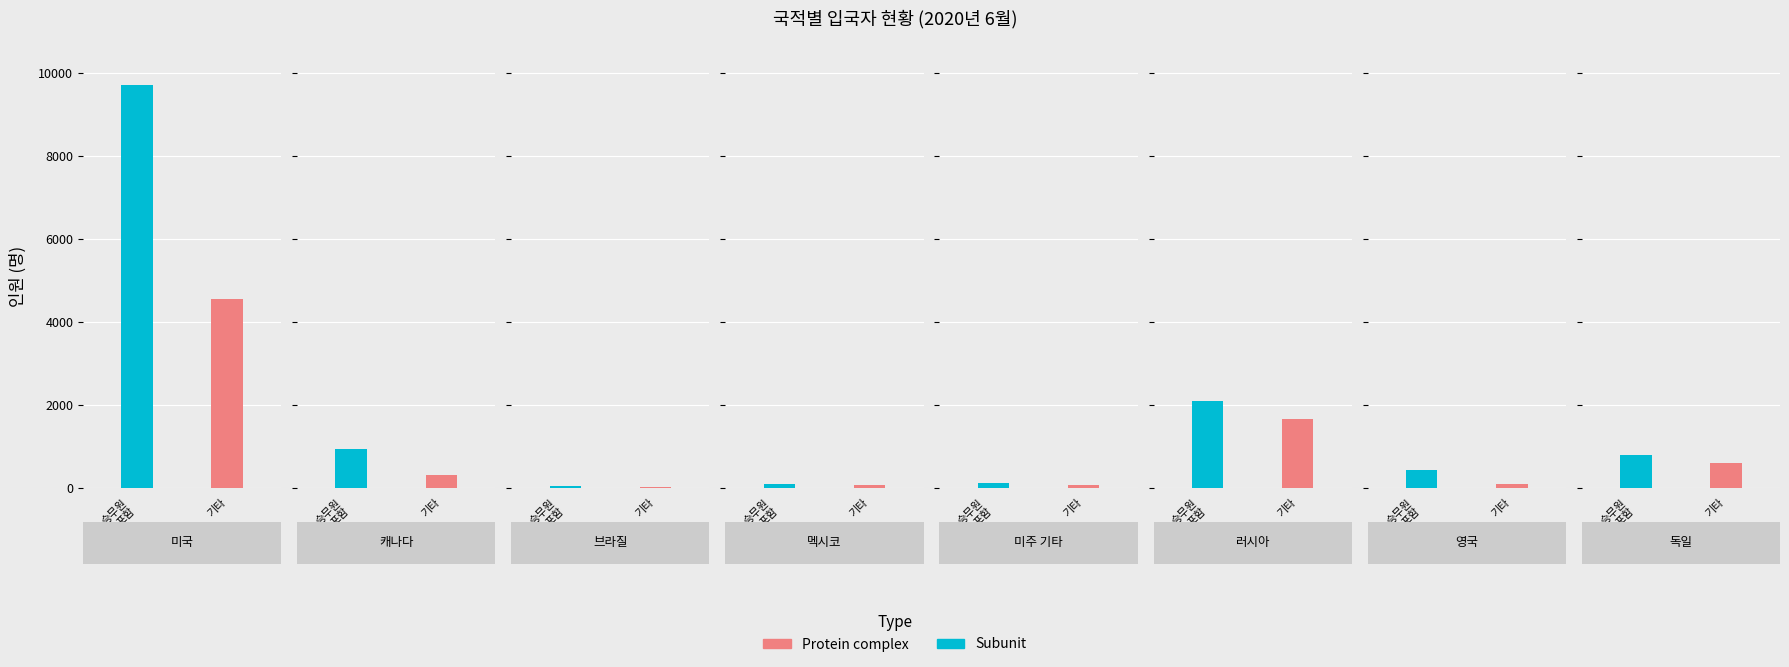

What is the label of the 8th bar from the left?

독일